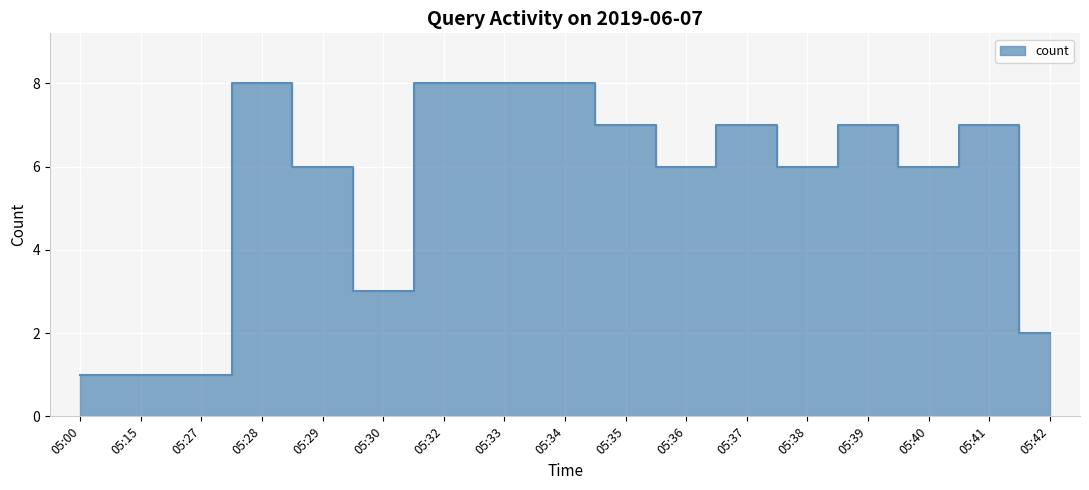

What is the greatest value displayed?

8